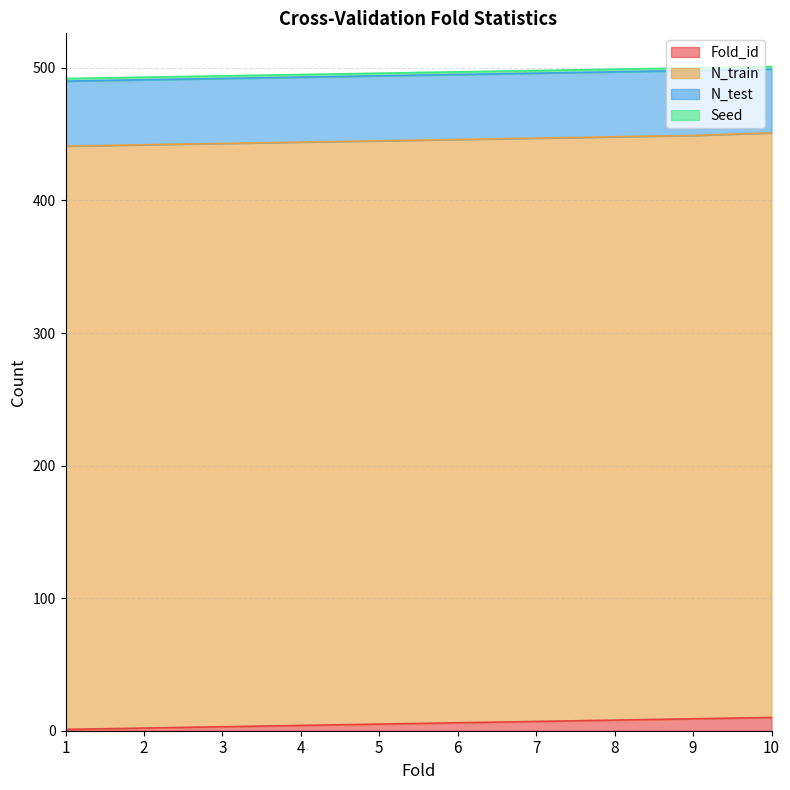

What is the sum of all N_test values?

489